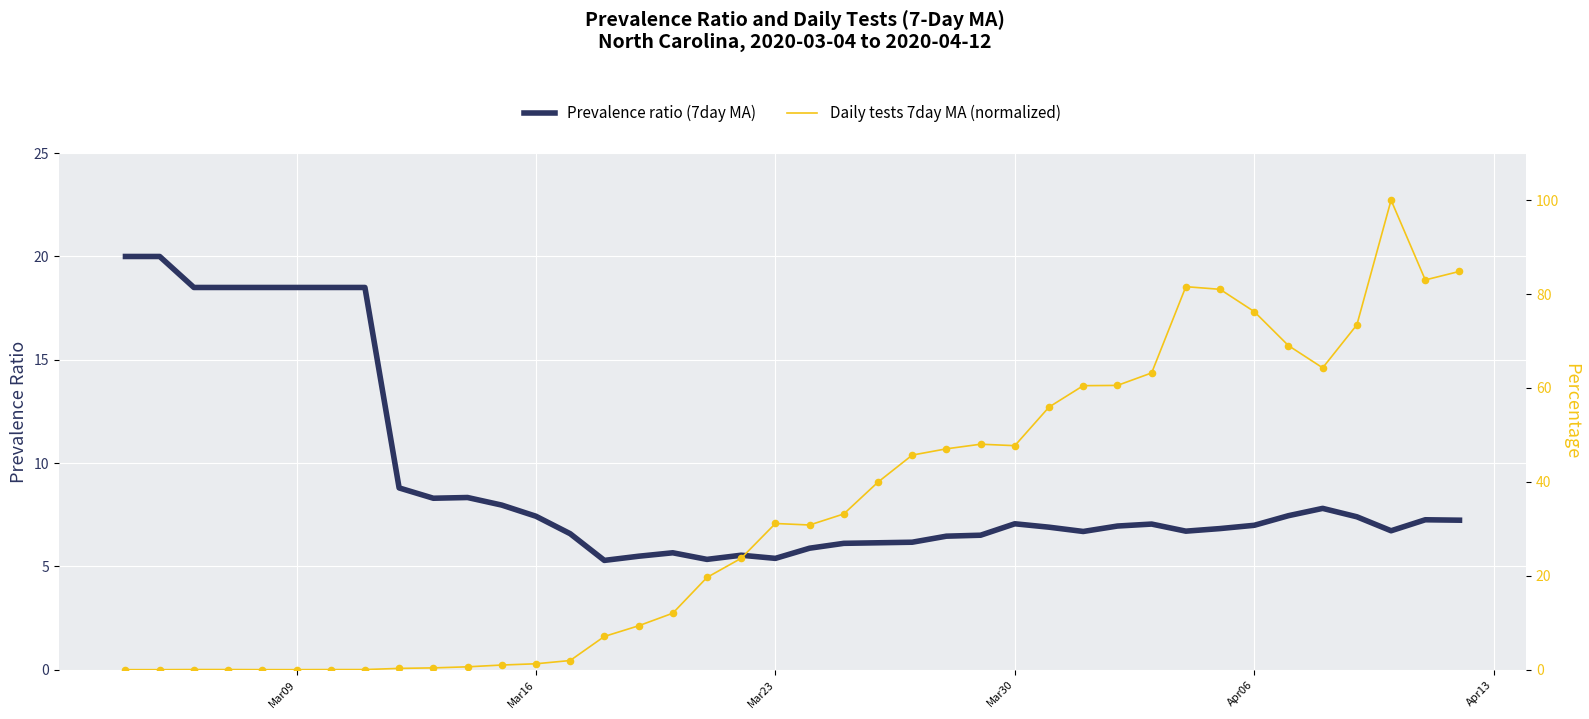

Which series reaches the minimum Y coordinate?

Daily tests 7day MA (normalized)